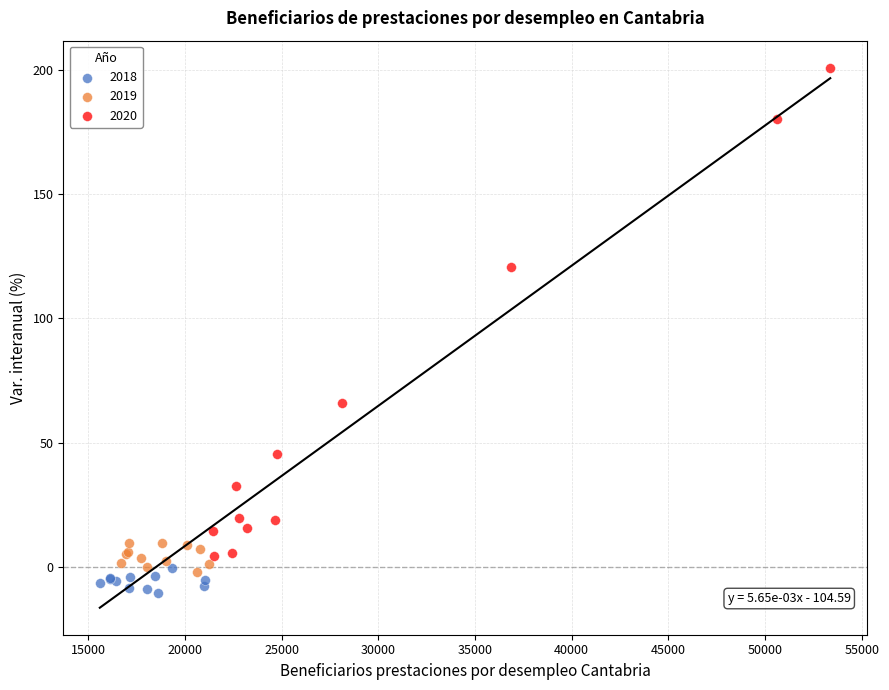

Which series contains the highest Y value?

2020